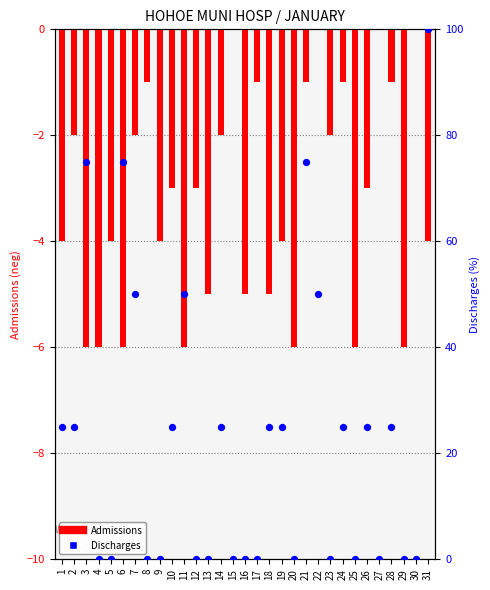

Which series has the largest total across all categories?

Discharges